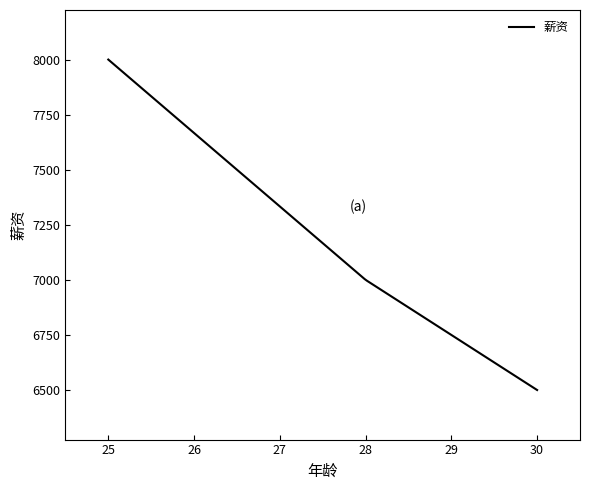

What is the maximum value shown in the chart?

8000.0